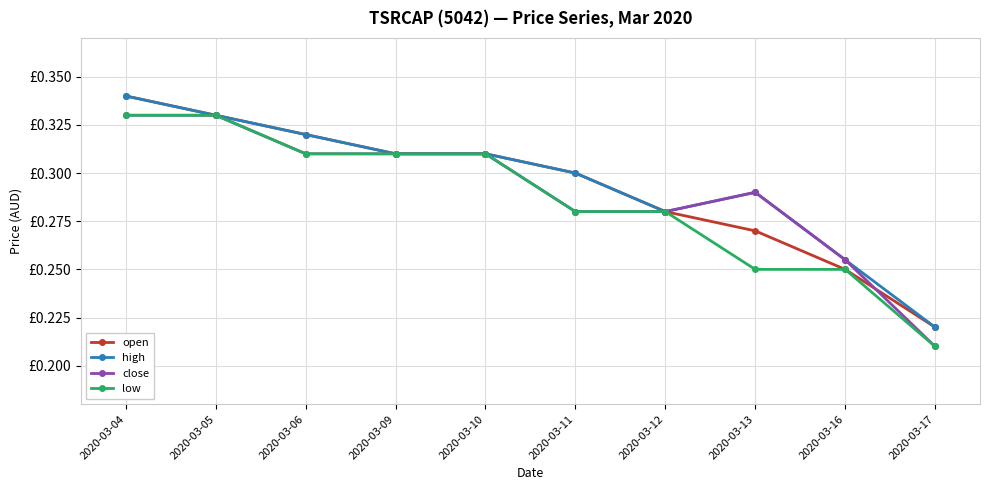

At which category is the sum across all series the highest?

2020-03-04